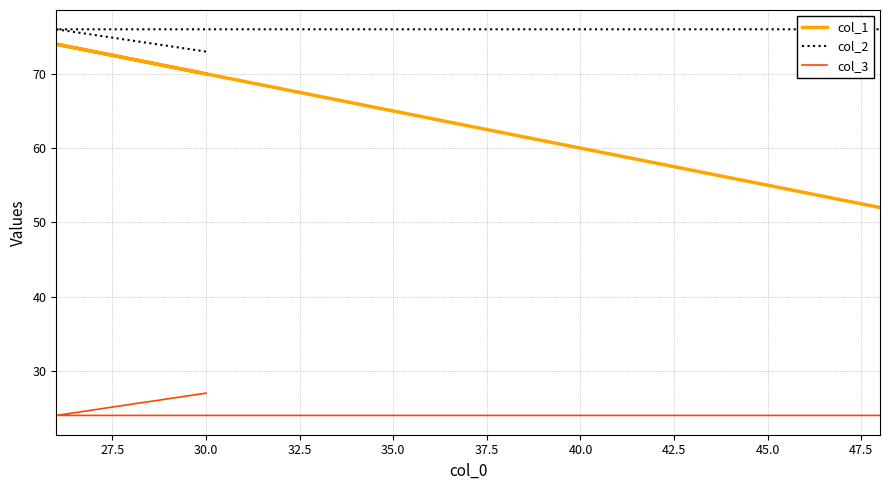

How many distinct data groups are displayed?

3